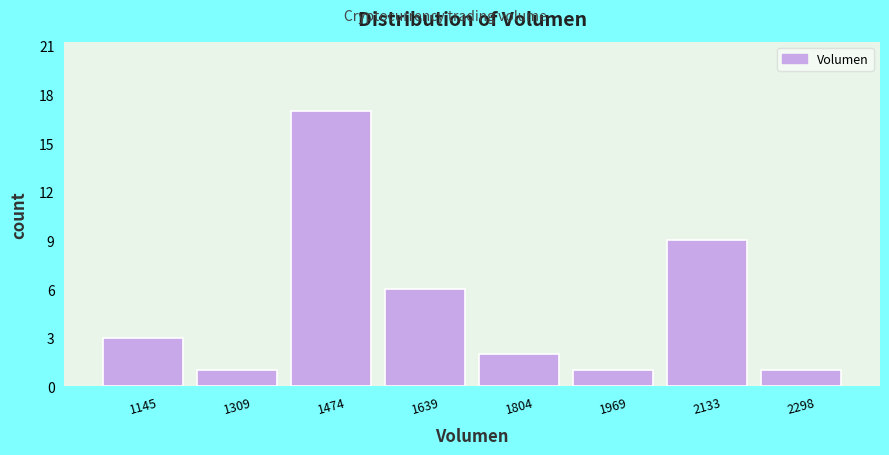

Reading left to right, list every bar in this chart as the range it spans on the x-axis followed by its height. Neither the bar edges nor the heights are printed on the chart, so give them approximately, as read against the axes.

1060 to 1220: 3
1220 to 1400: 1
1400 to 1560: 17
1560 to 1720: 6
1720 to 1880: 2
1880 to 2060: 1
2060 to 2220: 9
2220 to 2380: 1